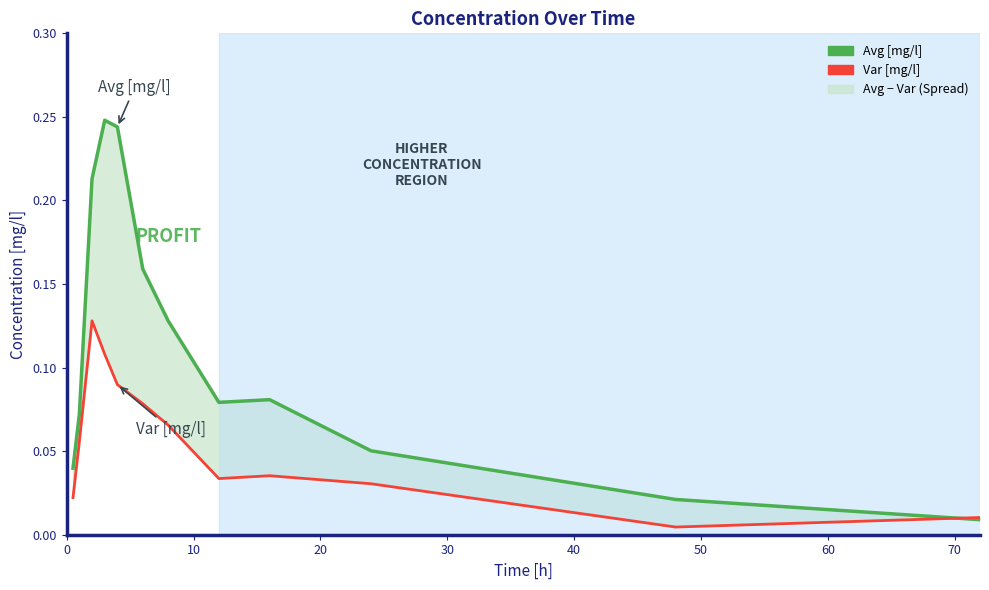

True or false: Var [mg/l] has a value of 0.0 at 0.

False